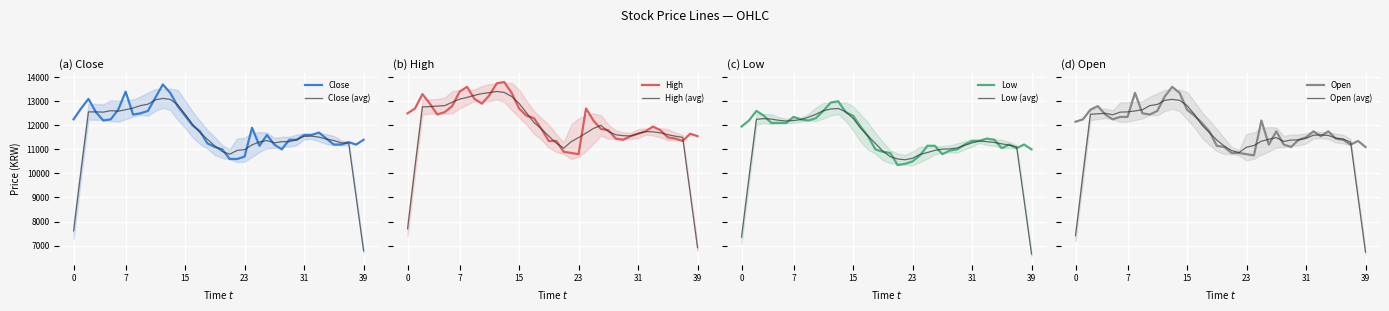

The Close series shows 11000 at 2018-12-24. True or false?

True